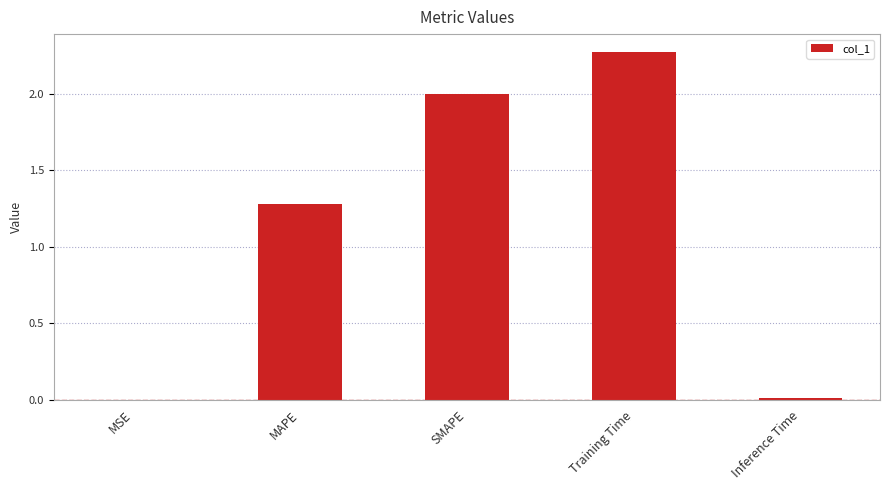

Approximately how many times larger is the value at MAPE compared to SMAPE?

0.6